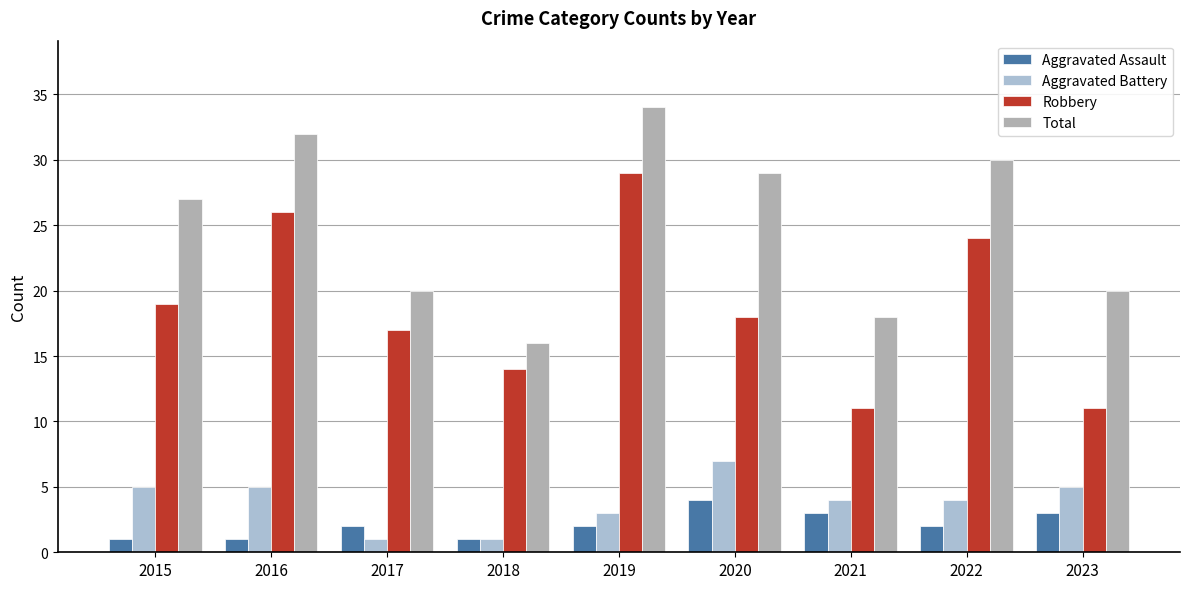

List the series in order of their peak value, lowest first.

Aggravated Assault, Aggravated Battery, Robbery, Total